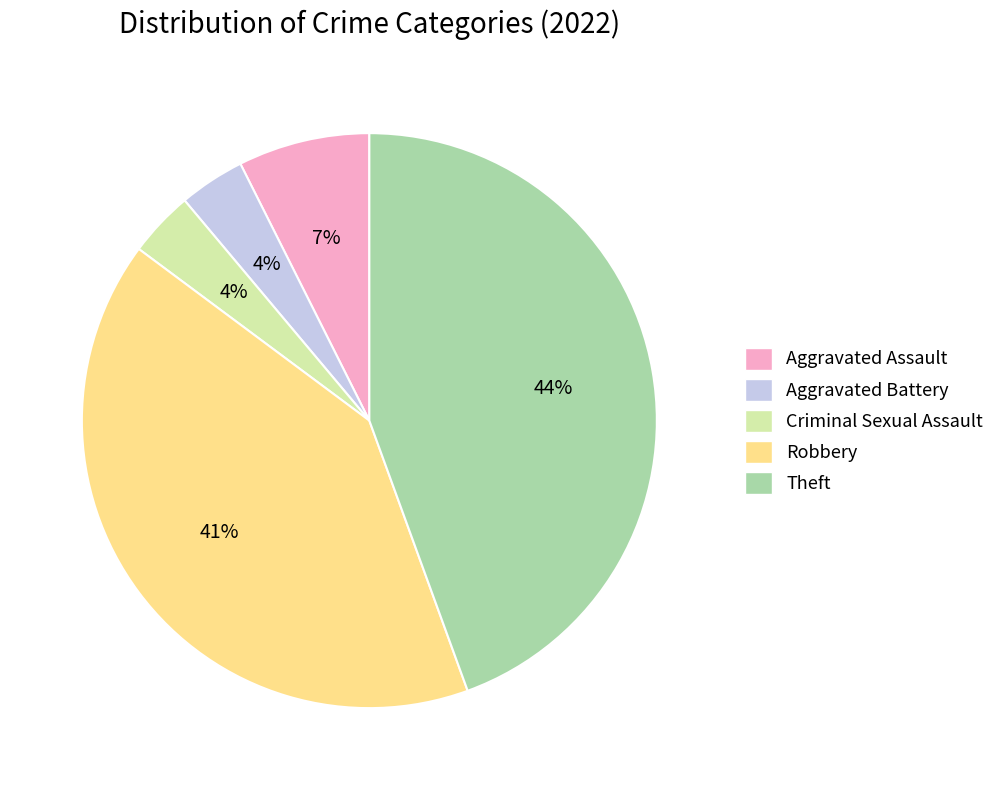

Which has a higher value, Criminal Sexual Assault or Aggravated Assault?

Aggravated Assault